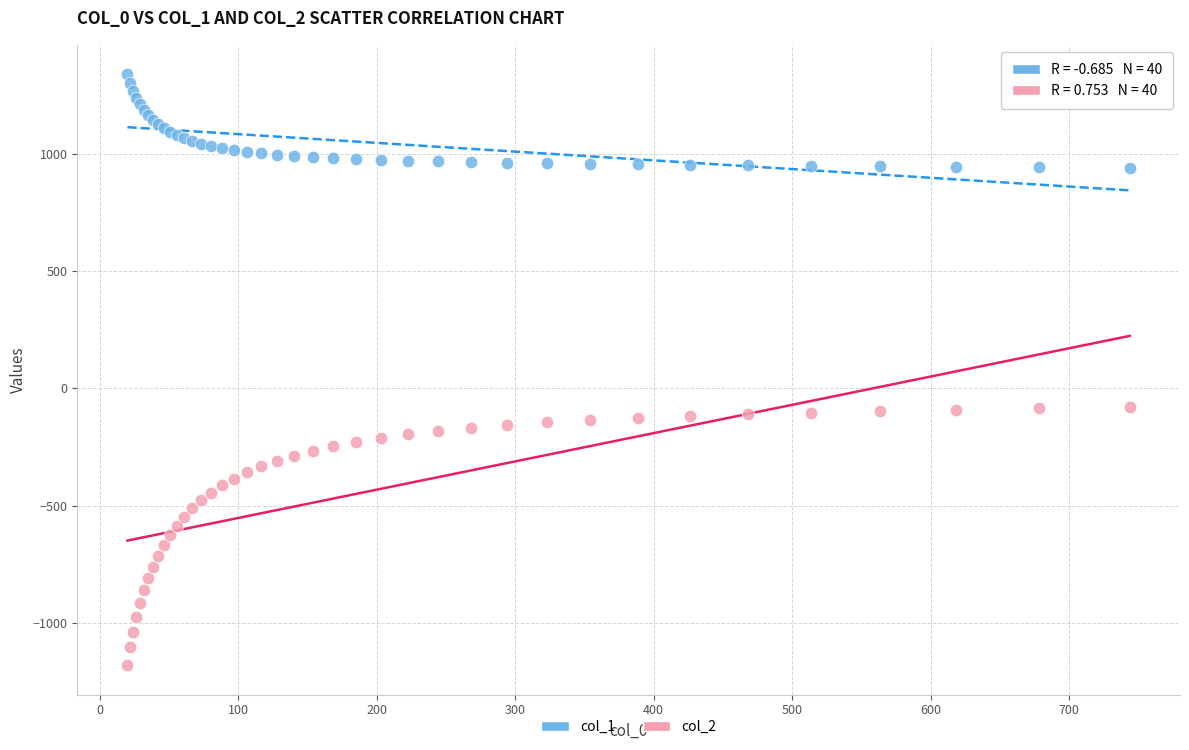

Which series has the widest spread of Y values?

col_2